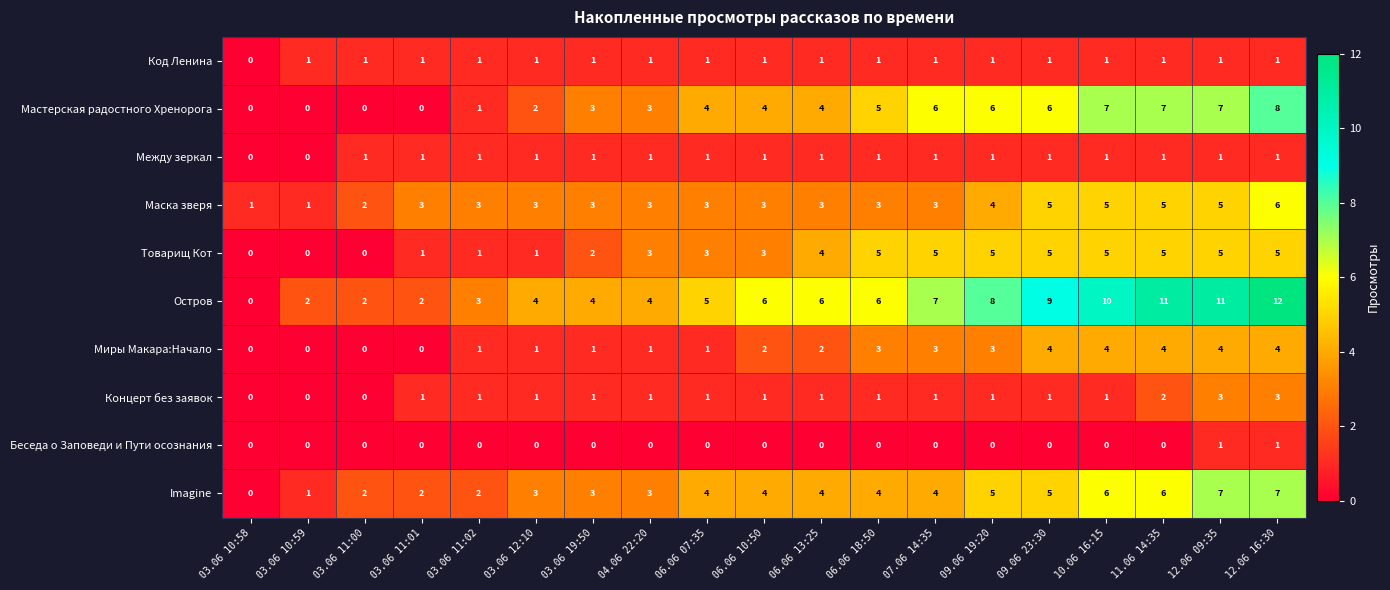

What is the sum of all Маска зверя values?

64